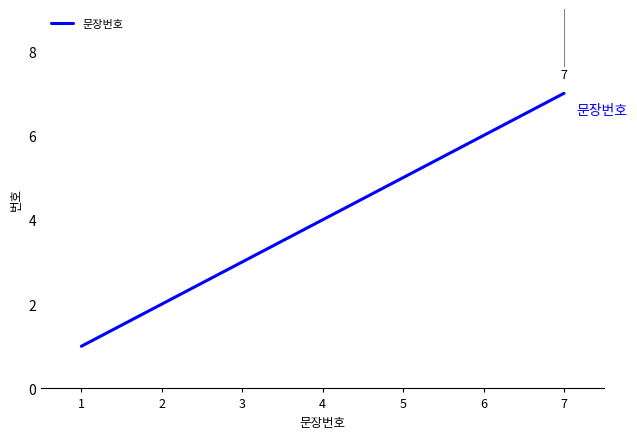

Is it true that the value at 5 is 5?

True